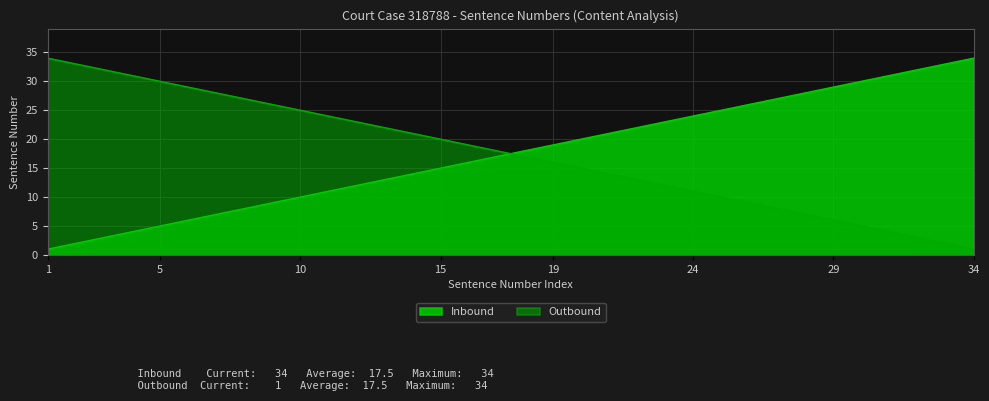

How many lines are shown in the chart?

2